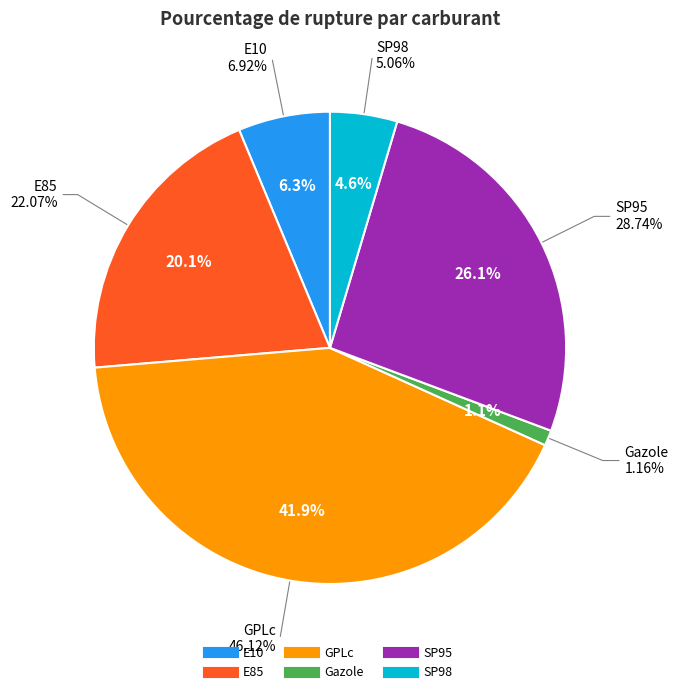

Which category has the smallest portion of the pie?

Gazole